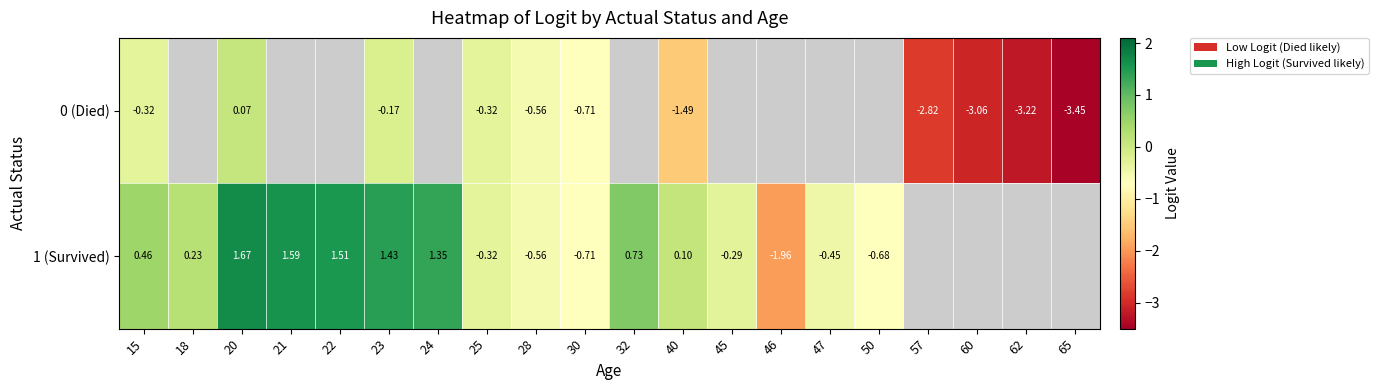

What is the difference between the maximum and minimum values in the 1 (Survived) series?

3.6